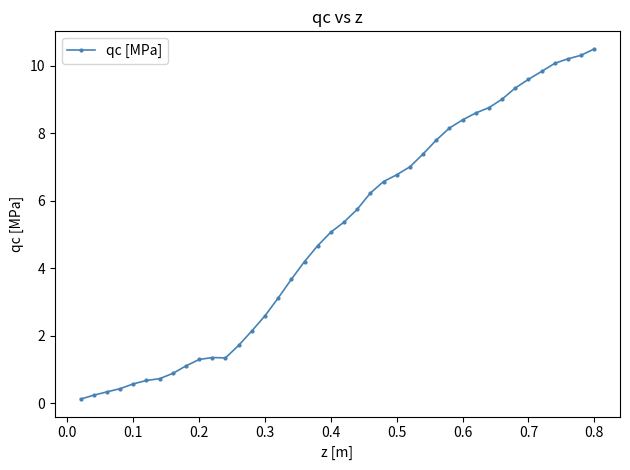

What is the value of the 11th point from the left?

1.4